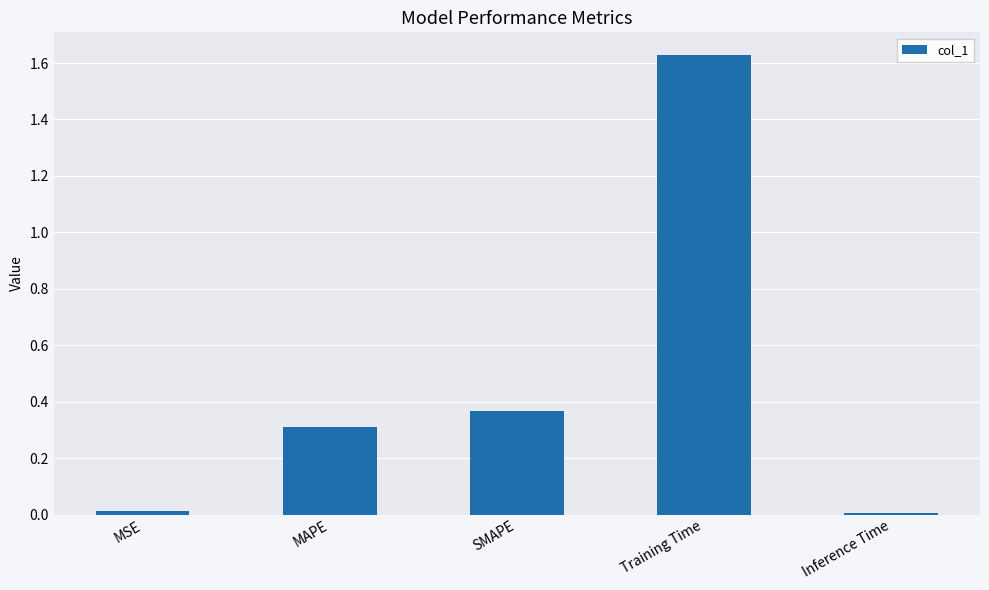

What is the label of the 4th bar from the left?

Training Time